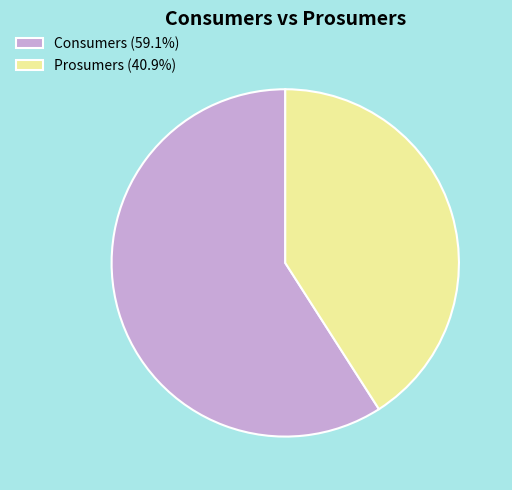

What is the smallest slice in the pie chart?

Prosumers